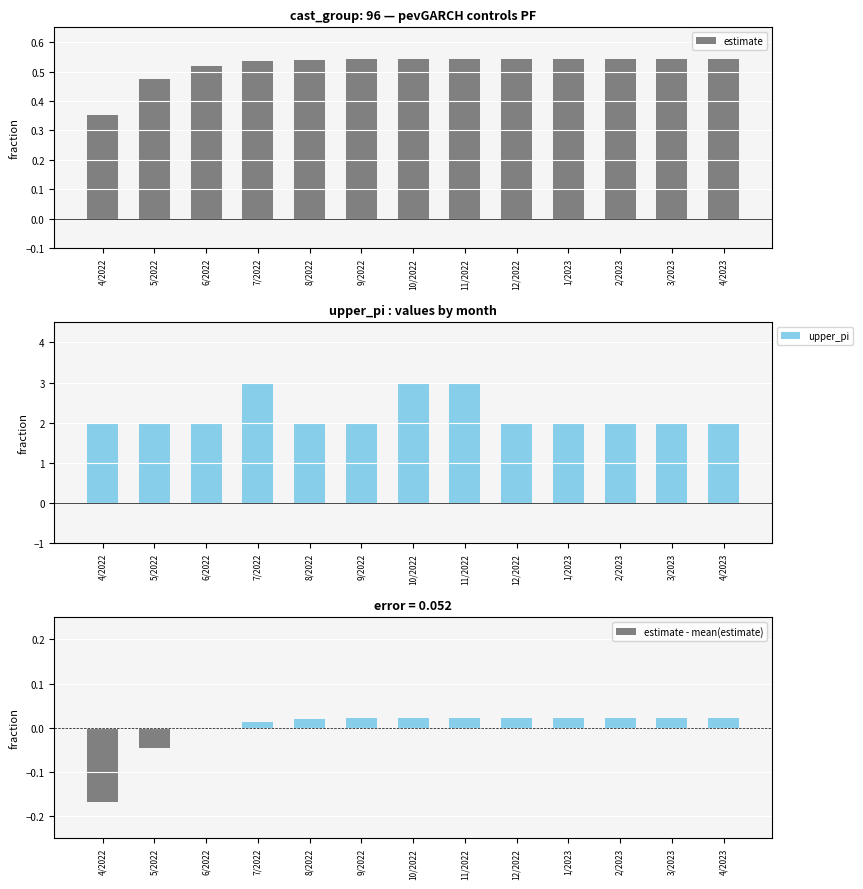

What is the maximum value for estimate?

0.5